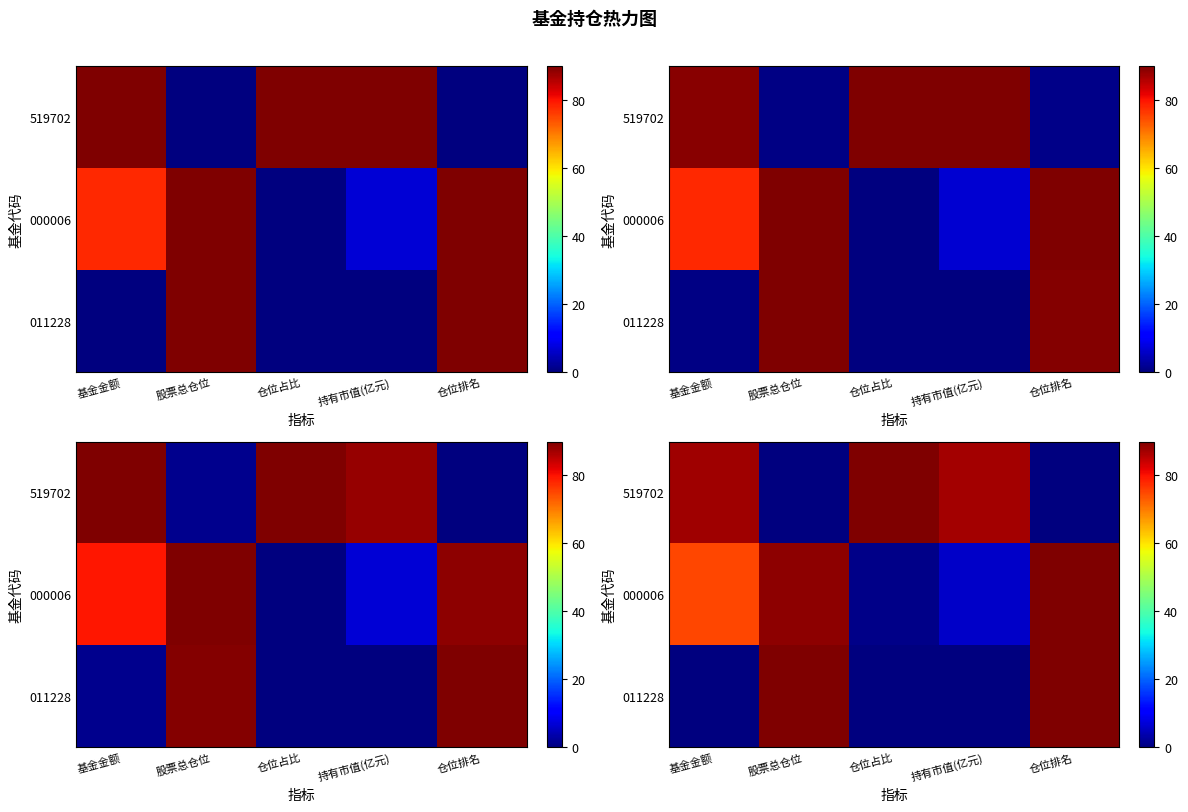

At which category is the sum across all series the highest?

仓位排名